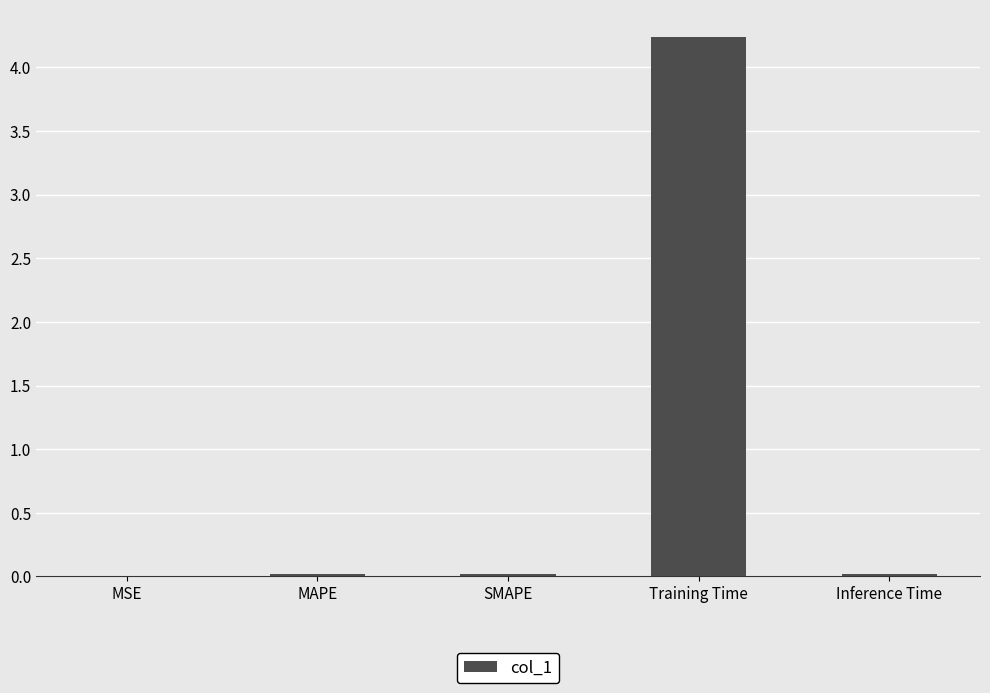

Are the bars horizontal?

No